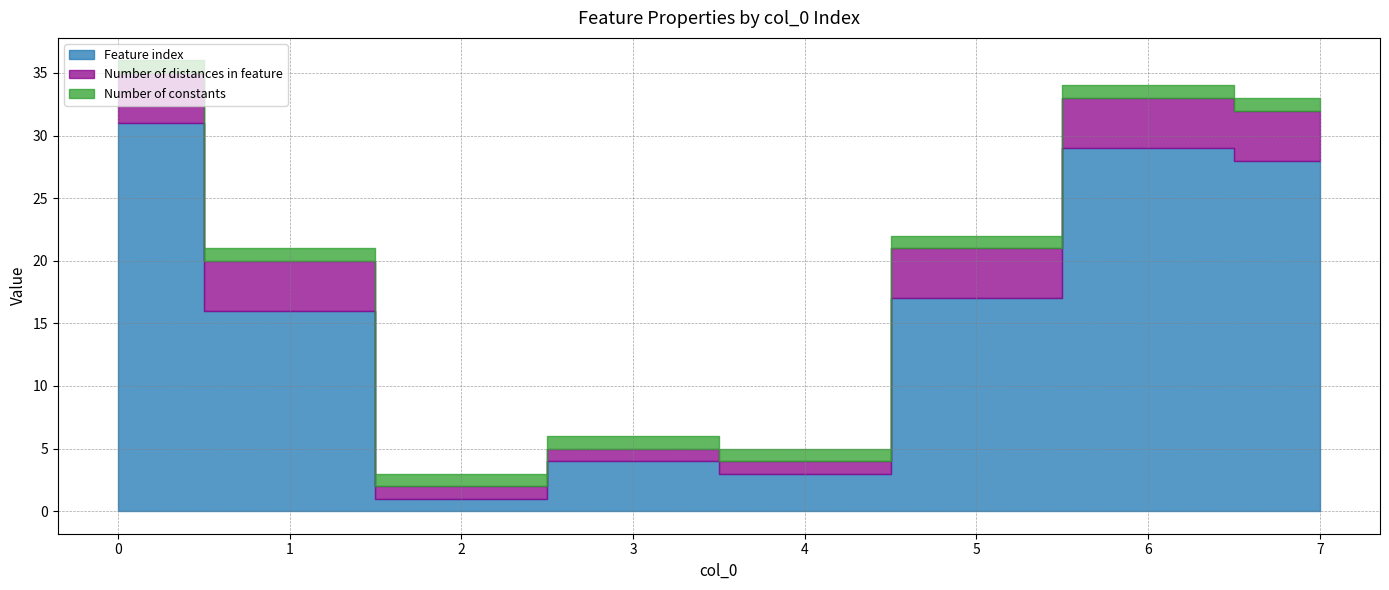

What is the sum of all Number of distances in feature values?

23